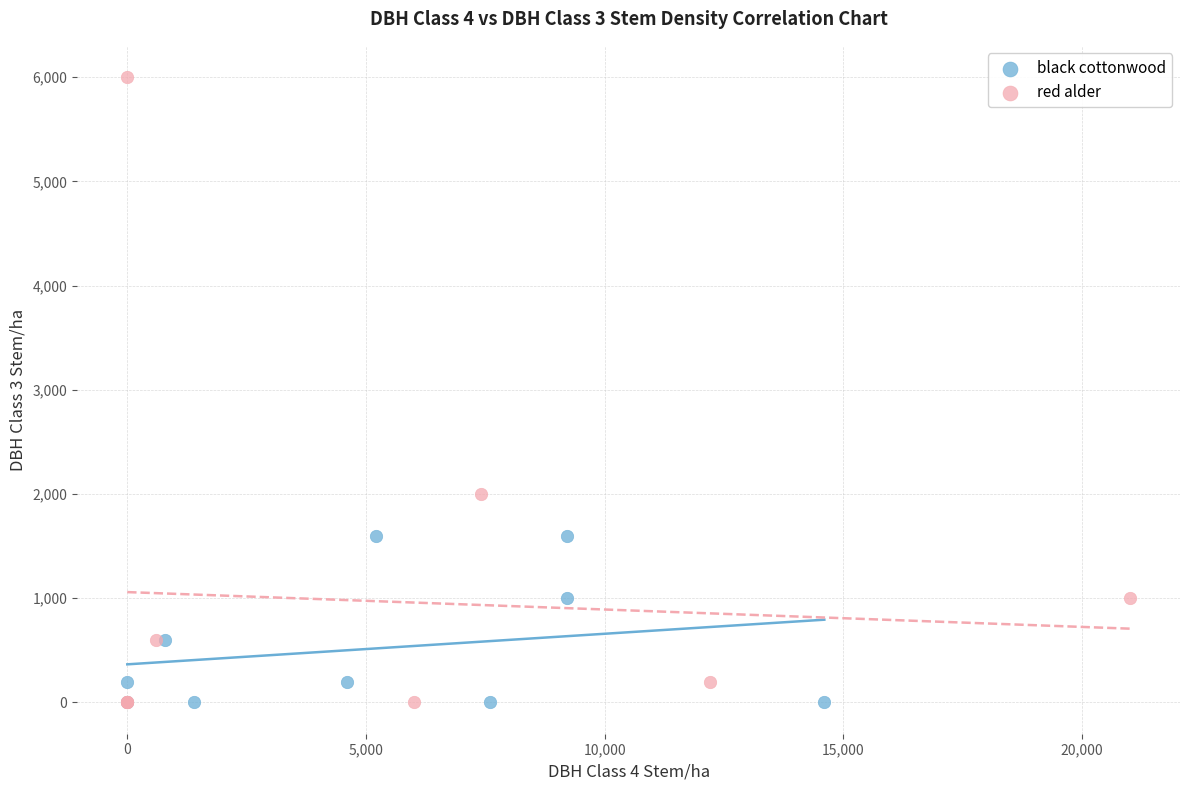

Which series contains the highest Y value?

red alder